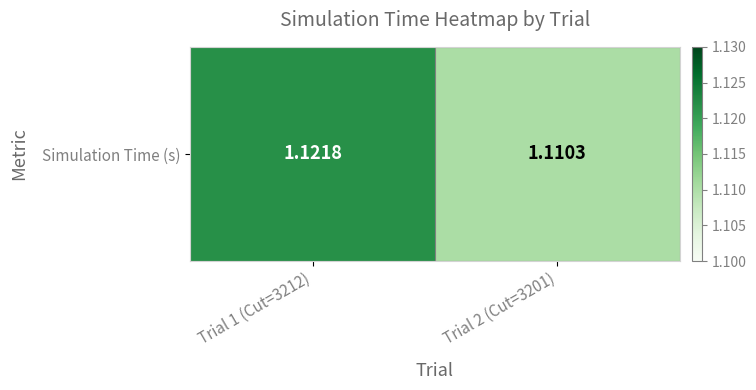

List the labels in order of value, largest first.

Trial 1 (Cut=3212), Trial 2 (Cut=3201)